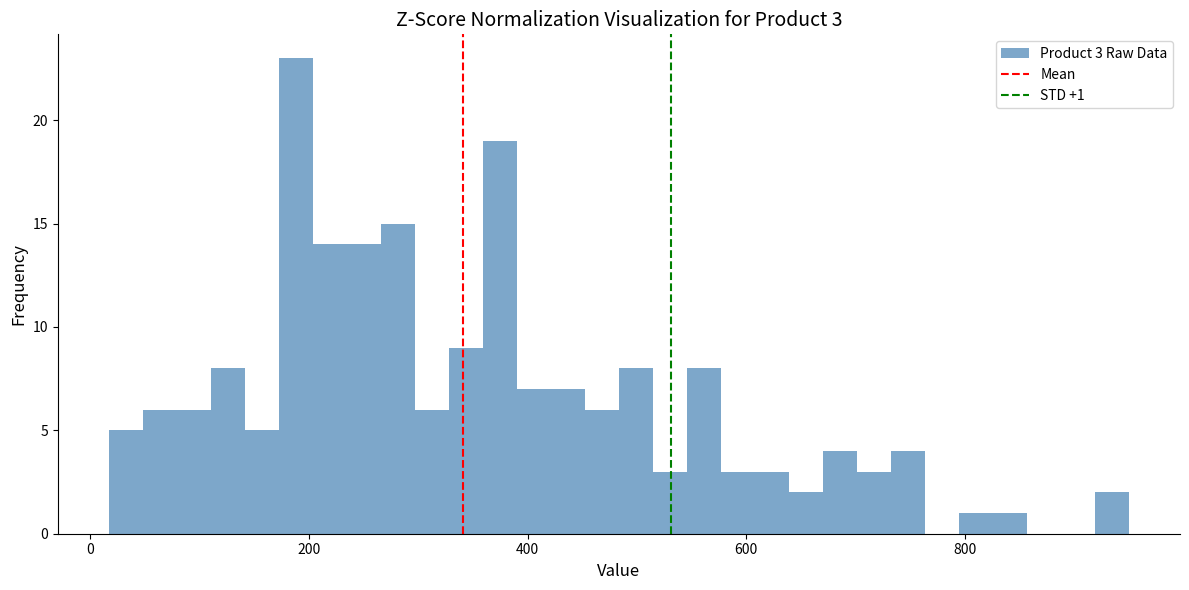

Read against the x-axis, roughly where is the centre of the tallest bar?

180